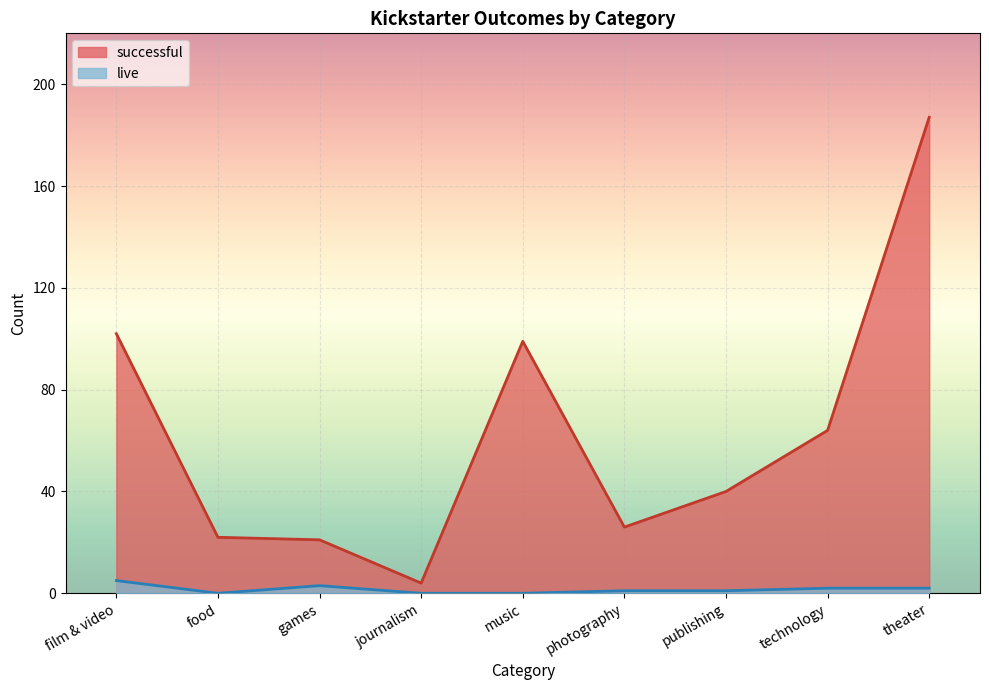

At which category is the sum across all series the highest?

theater